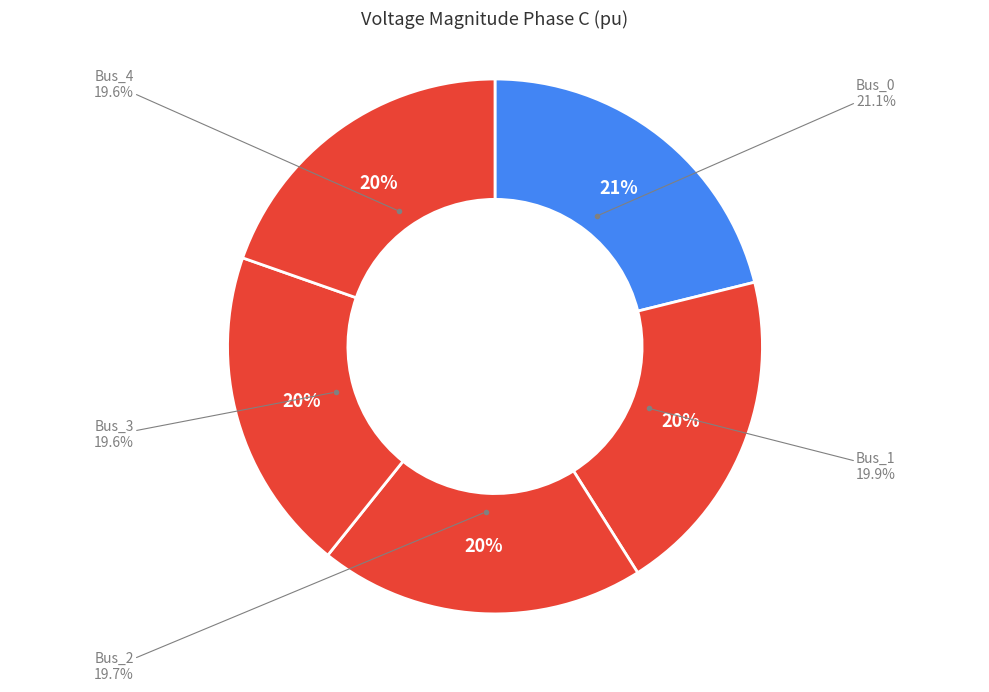

To the nearest percent, what is the difference between the largest and smallest slice percentages?

2%